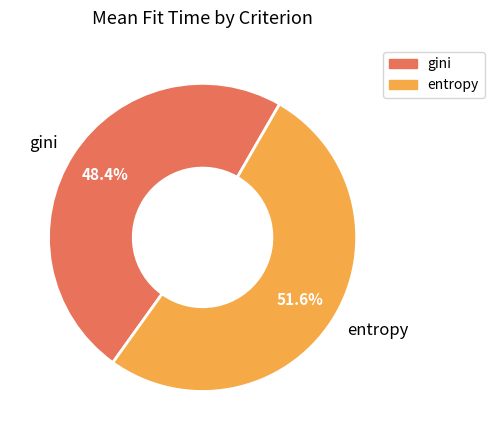

What is the largest slice in the pie chart?

entropy